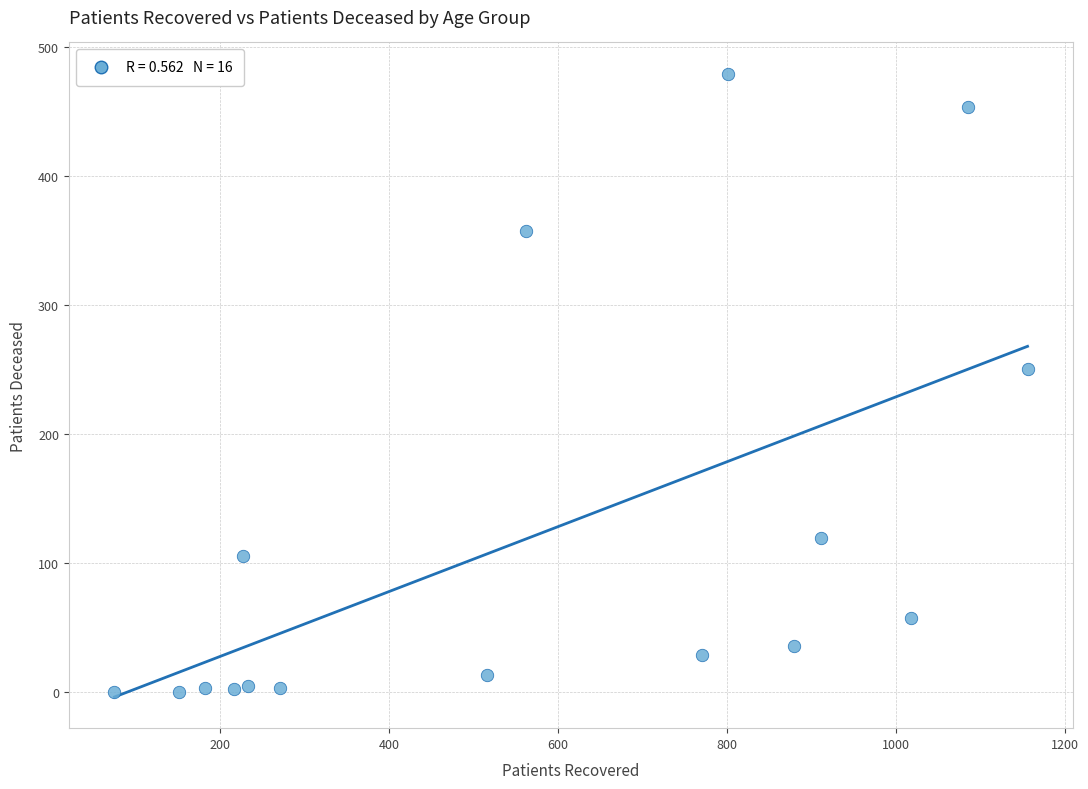

What is the range of Y values (max minus min)?

479